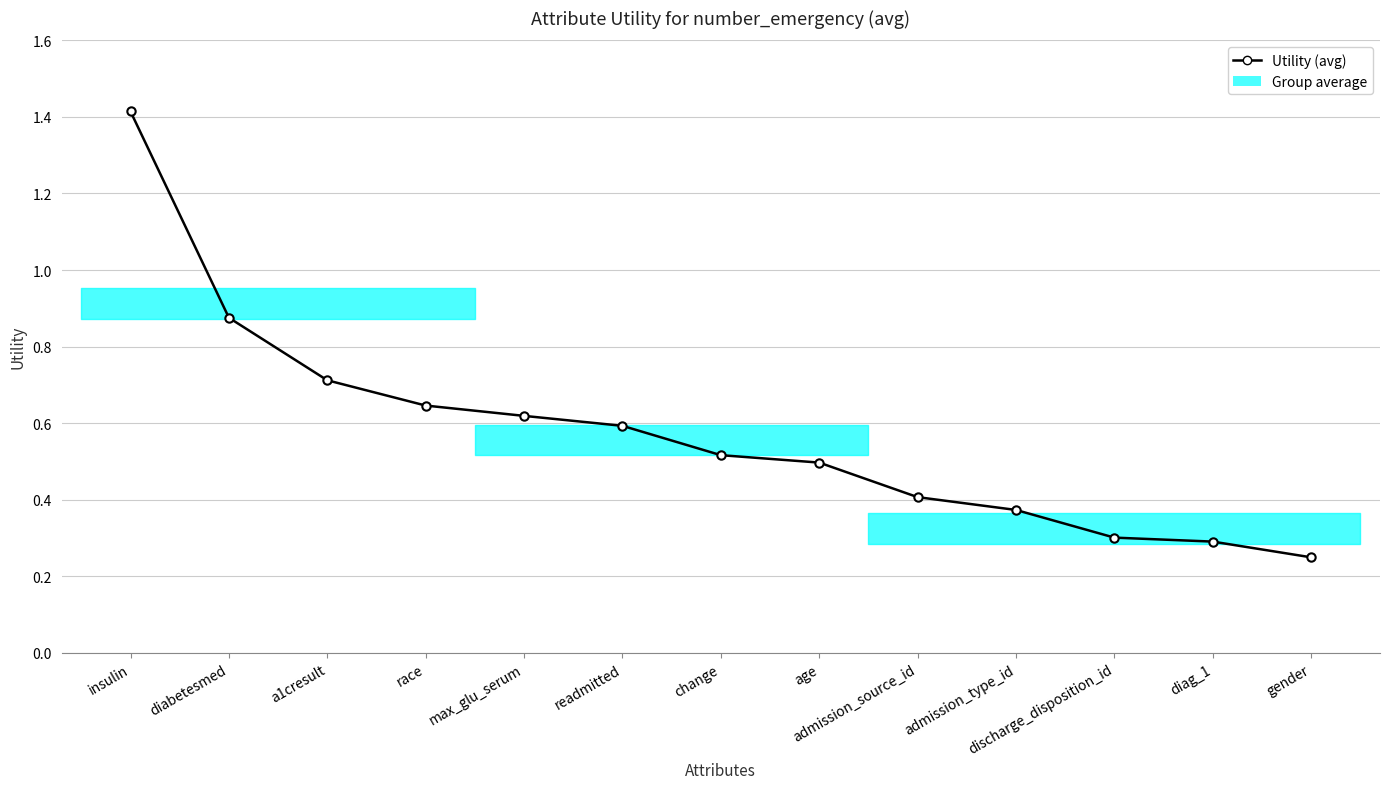

Rank the categories by value from highest to lowest.

insulin, diabetesmed, a1cresult, race, max_glu_serum, readmitted, change, age, admission_source_id, admission_type_id, discharge_disposition_id, diag_1, gender